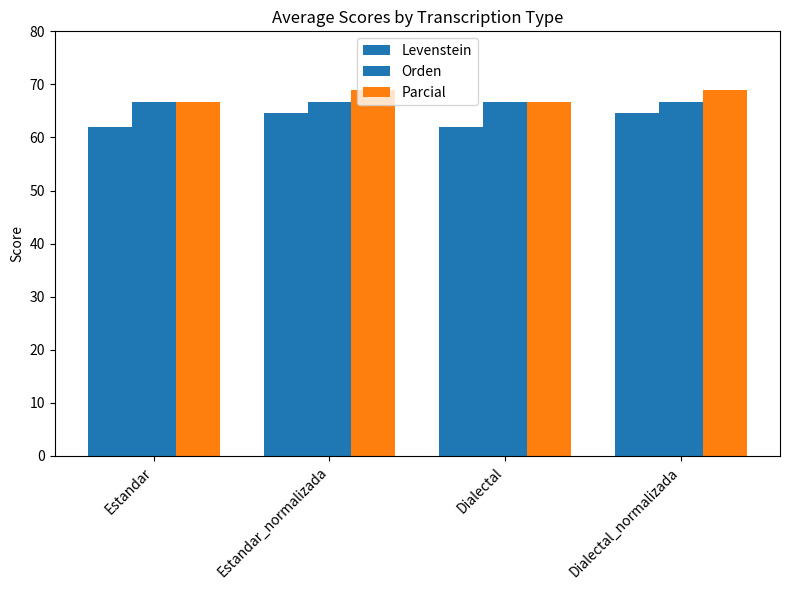

Between Estandar_normalizada and Dialectal_normalizada, which is larger?

Estandar_normalizada